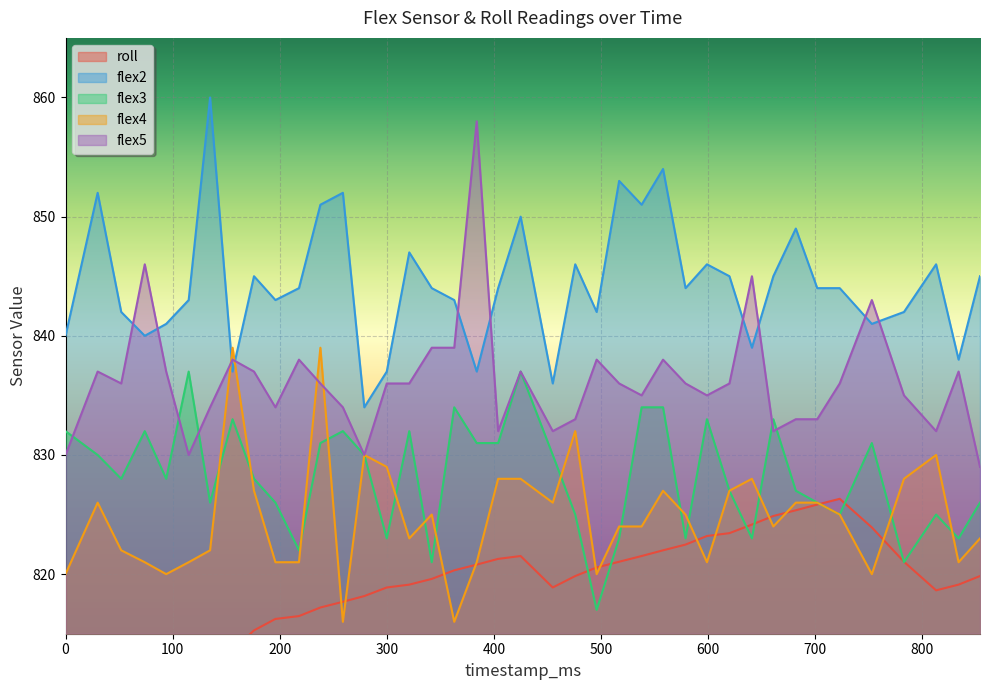

How many lines are shown in the chart?

5